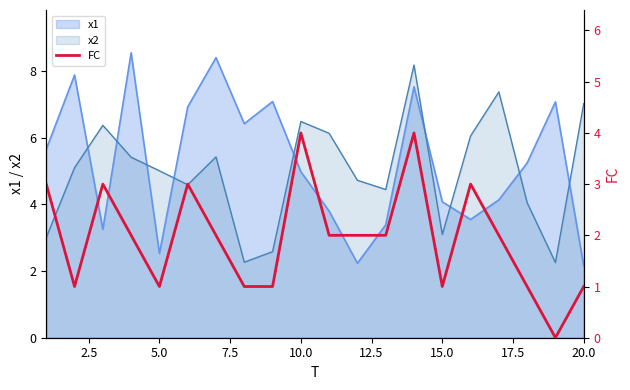

Is it true that x2 equals 3.1 at 15.0?

True